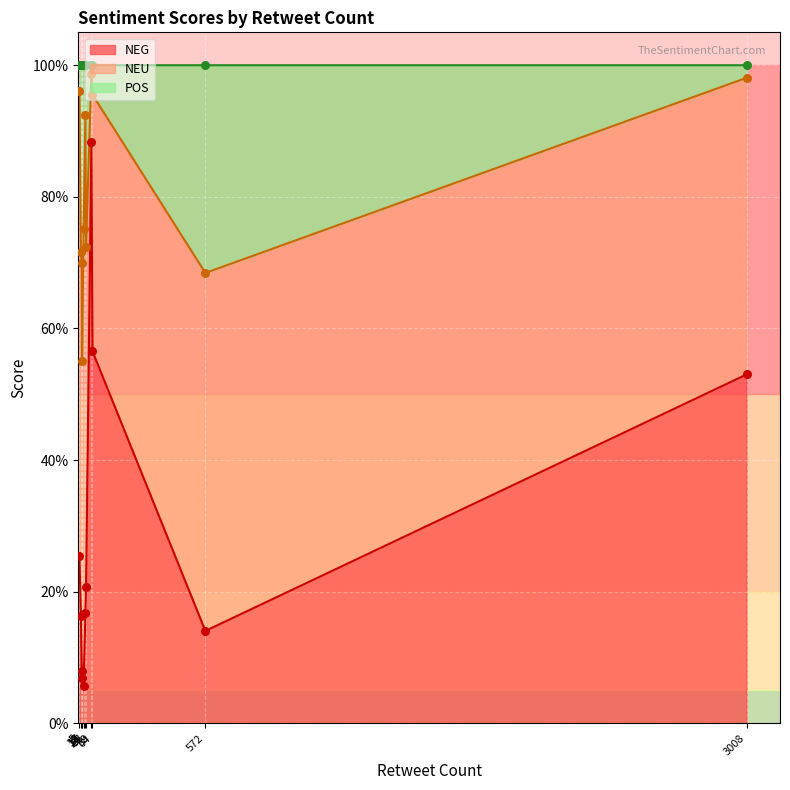

What are all the series names shown in the legend?

NEG, NEU, POS